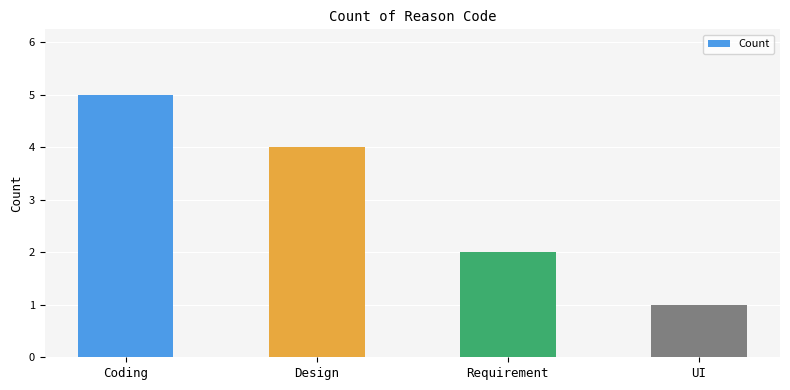

Is it true that the value at Design is 6?

False